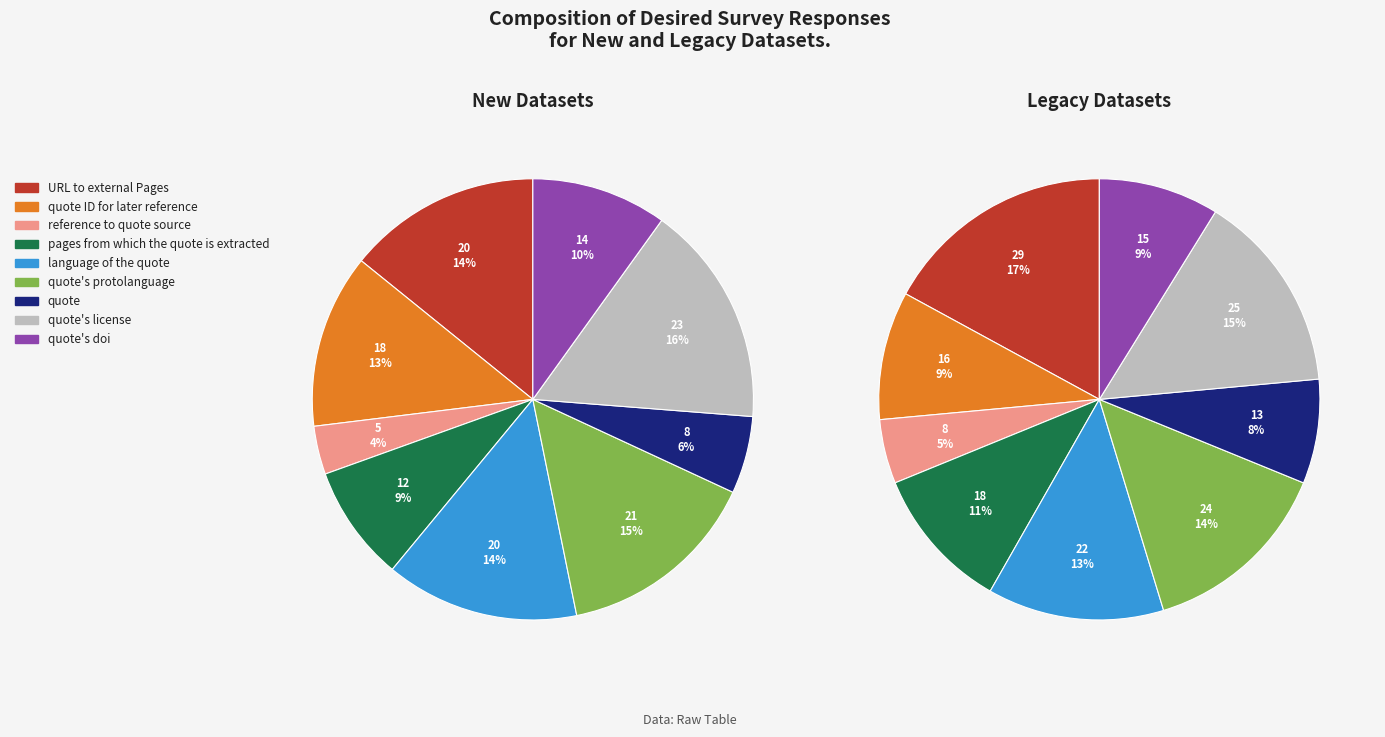

What is the total percentage of quote's license and quote's doi?

26.2%